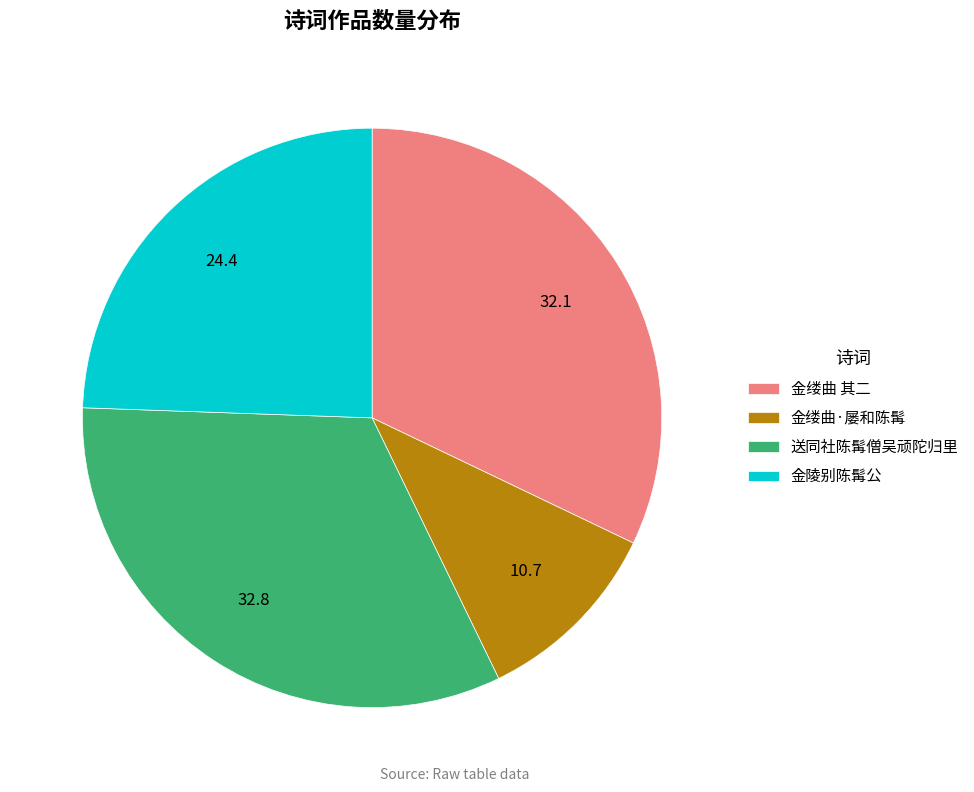

The 金陵别陈髯公 slice represents 35% of the pie. True or false?

False